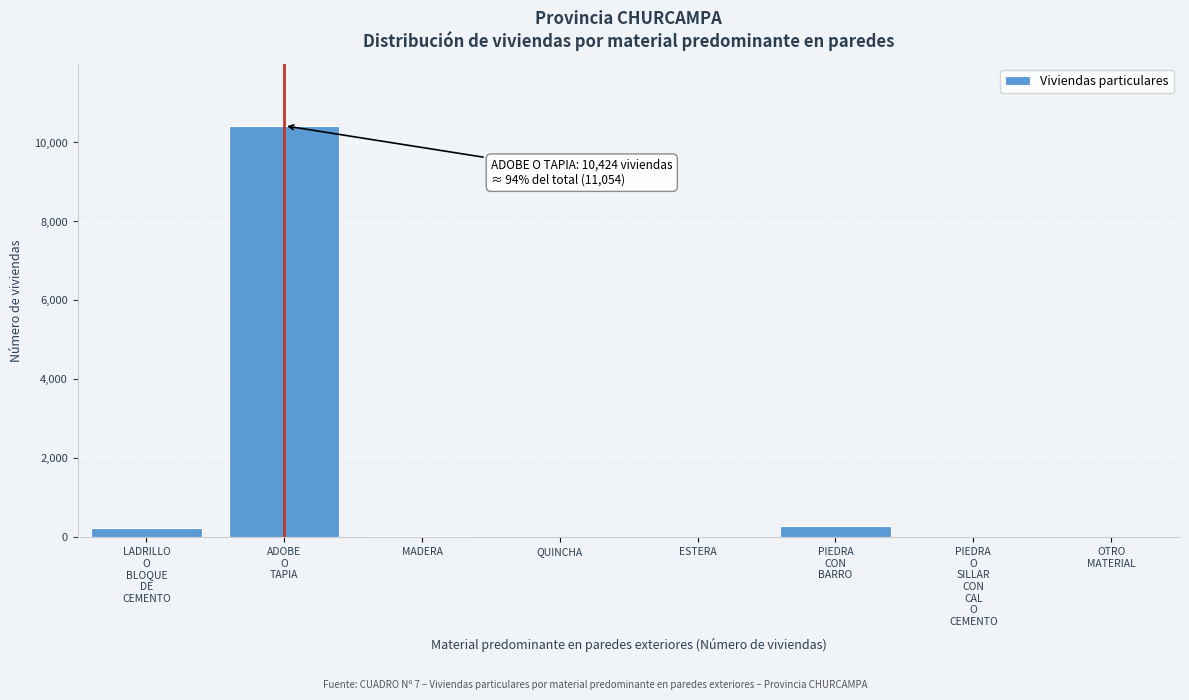

What is the greatest value displayed?

10424